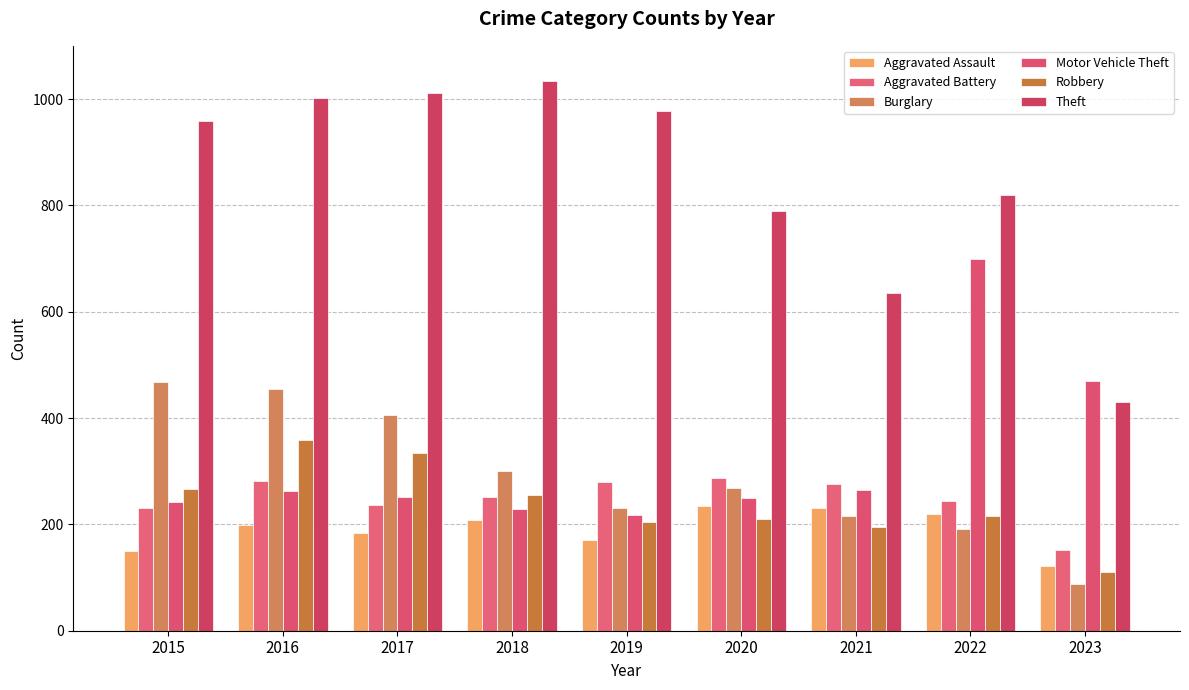

Which series has the largest total across all categories?

Theft